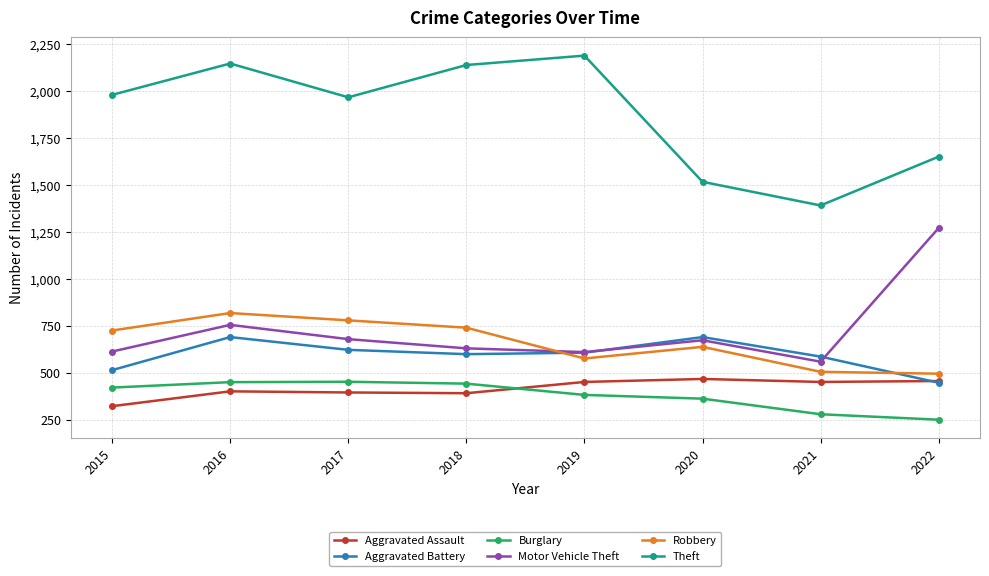

The Burglary series shows 671 at 2016. True or false?

False